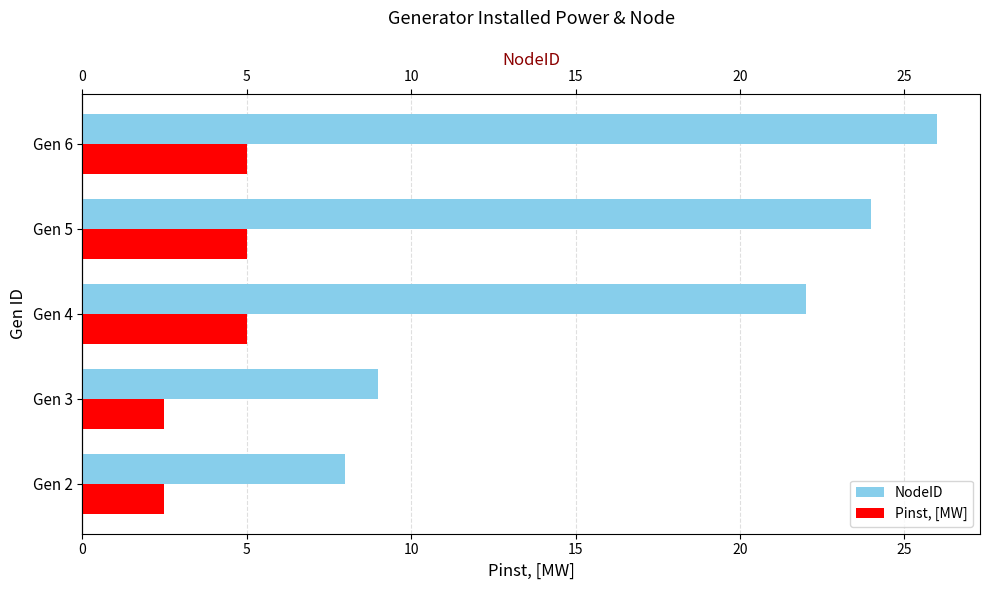

What is the minimum value for NodeID?

8.0